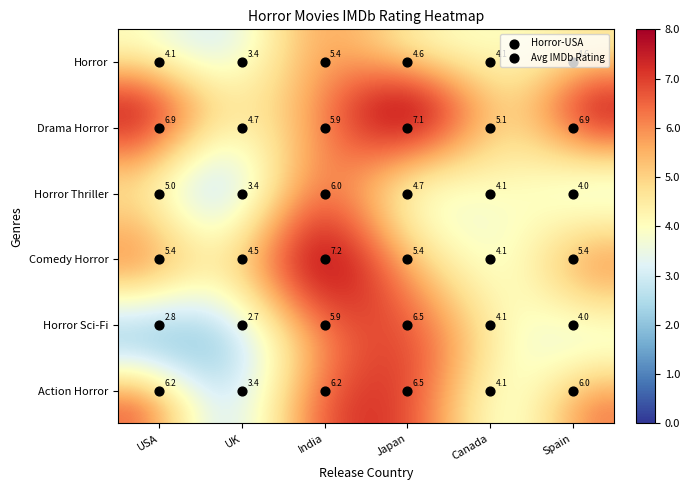

Which series has the widest spread of values?

Horror Sci-Fi